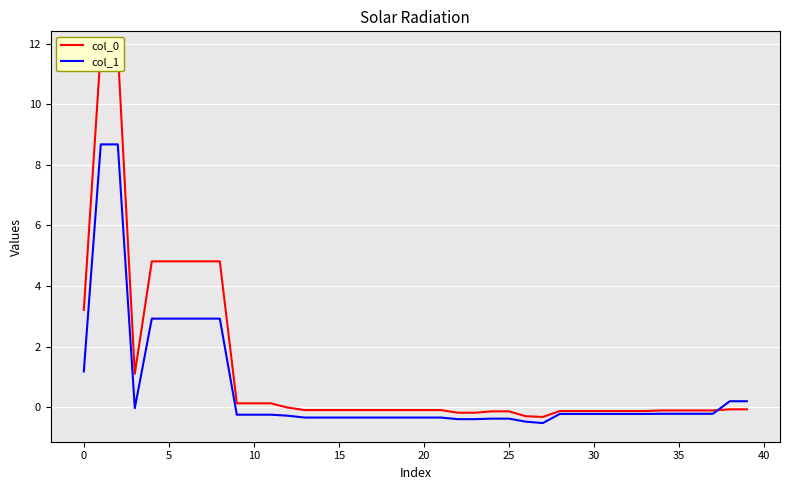

What is the sum of all col_0 values?

48.8